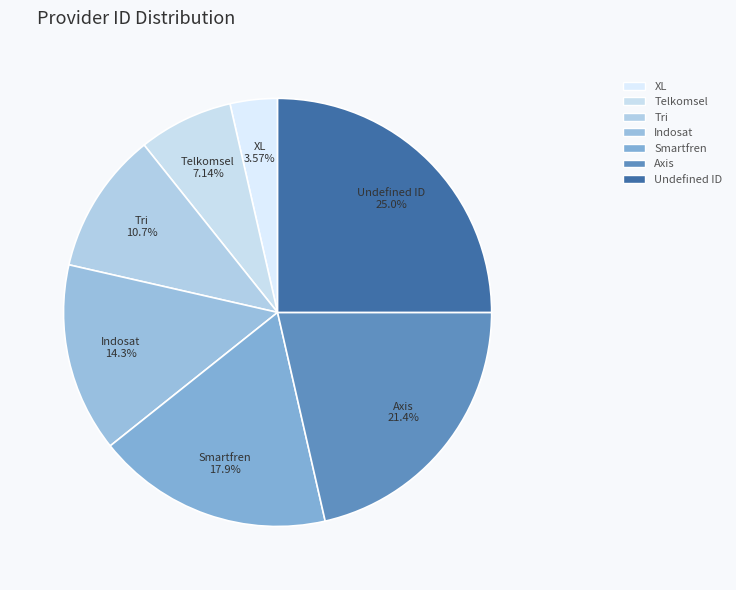

Rank the categories by value from lowest to highest.

XL, Telkomsel, Tri, Indosat, Smartfren, Axis, Undefined ID